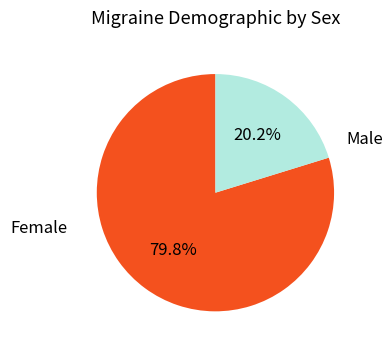

What percentage is NOT represented by Male?

79.8%